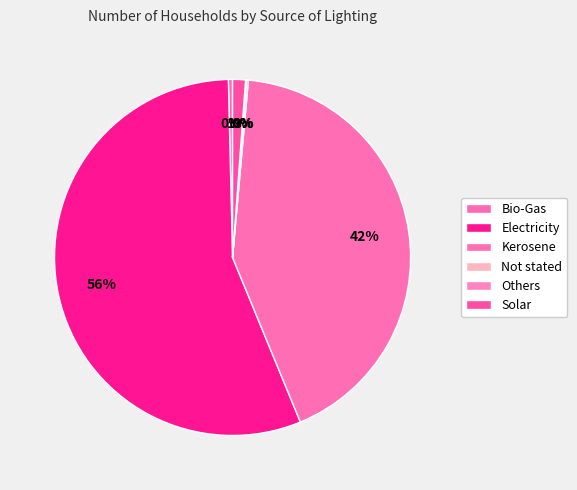

What is the ratio of the value at Others to the value at Solar?

0.1